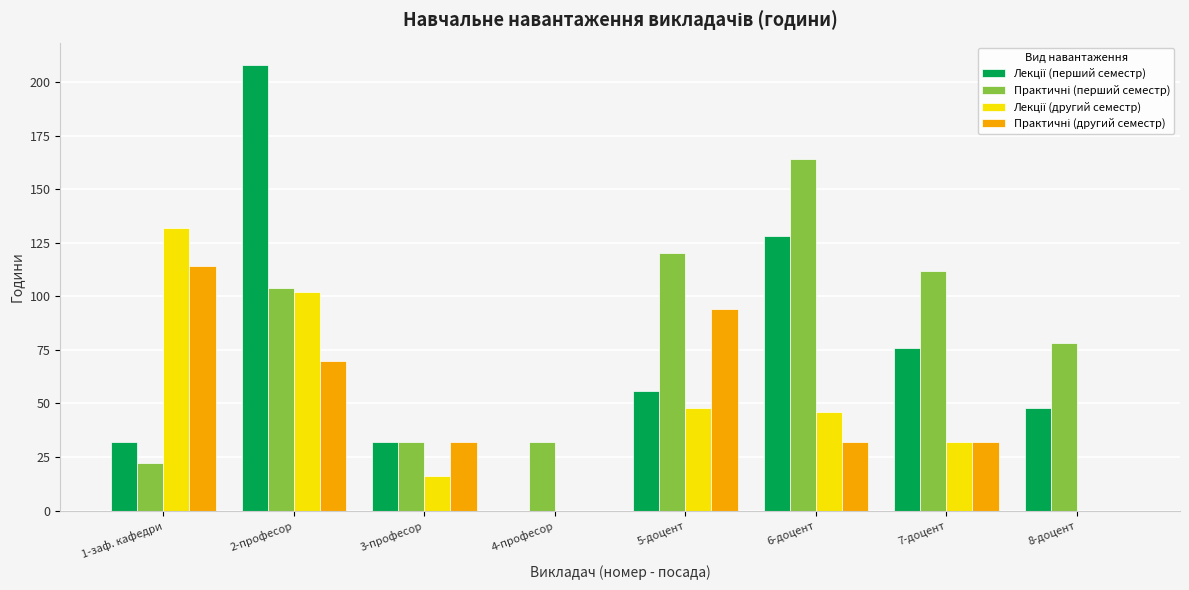

Count the number of data series in this chart.

4